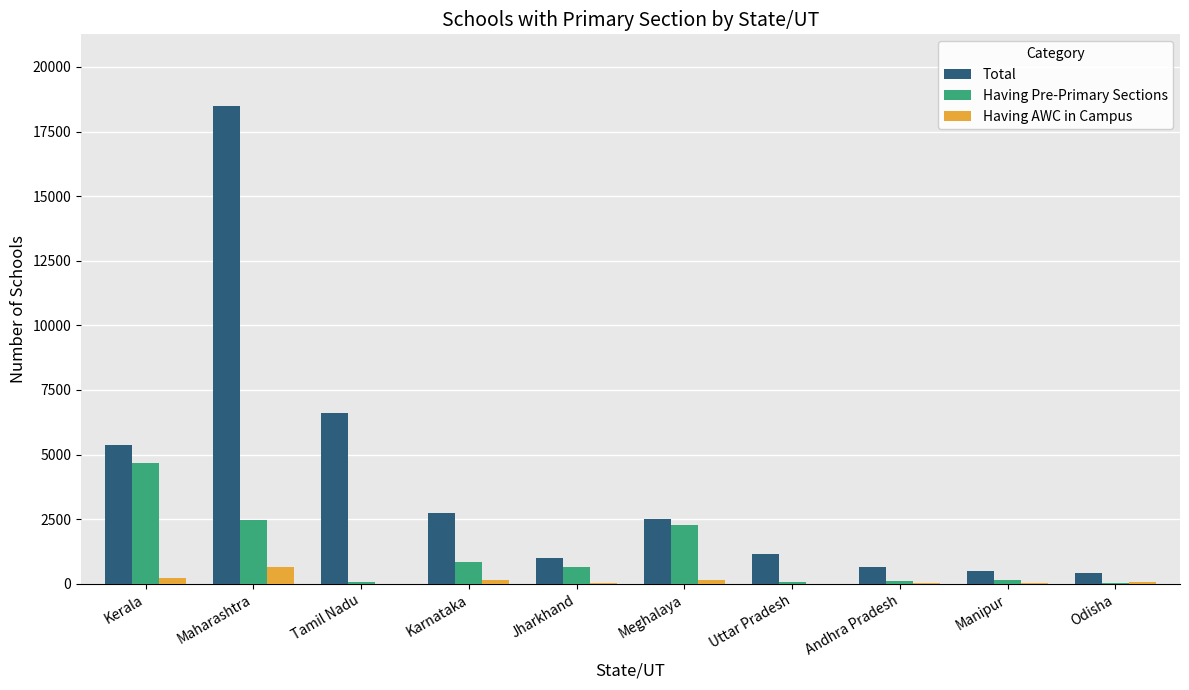

Does the chart contain stacked bars?

No